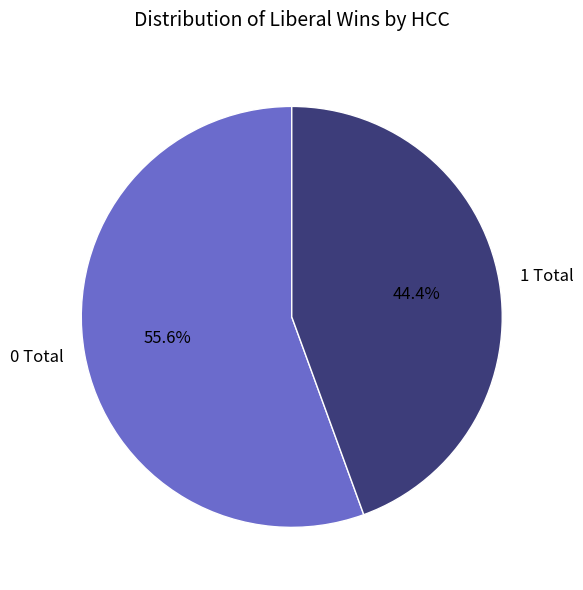

Combined, what portion of the pie is 1 Total and 0 Total?

100.0%